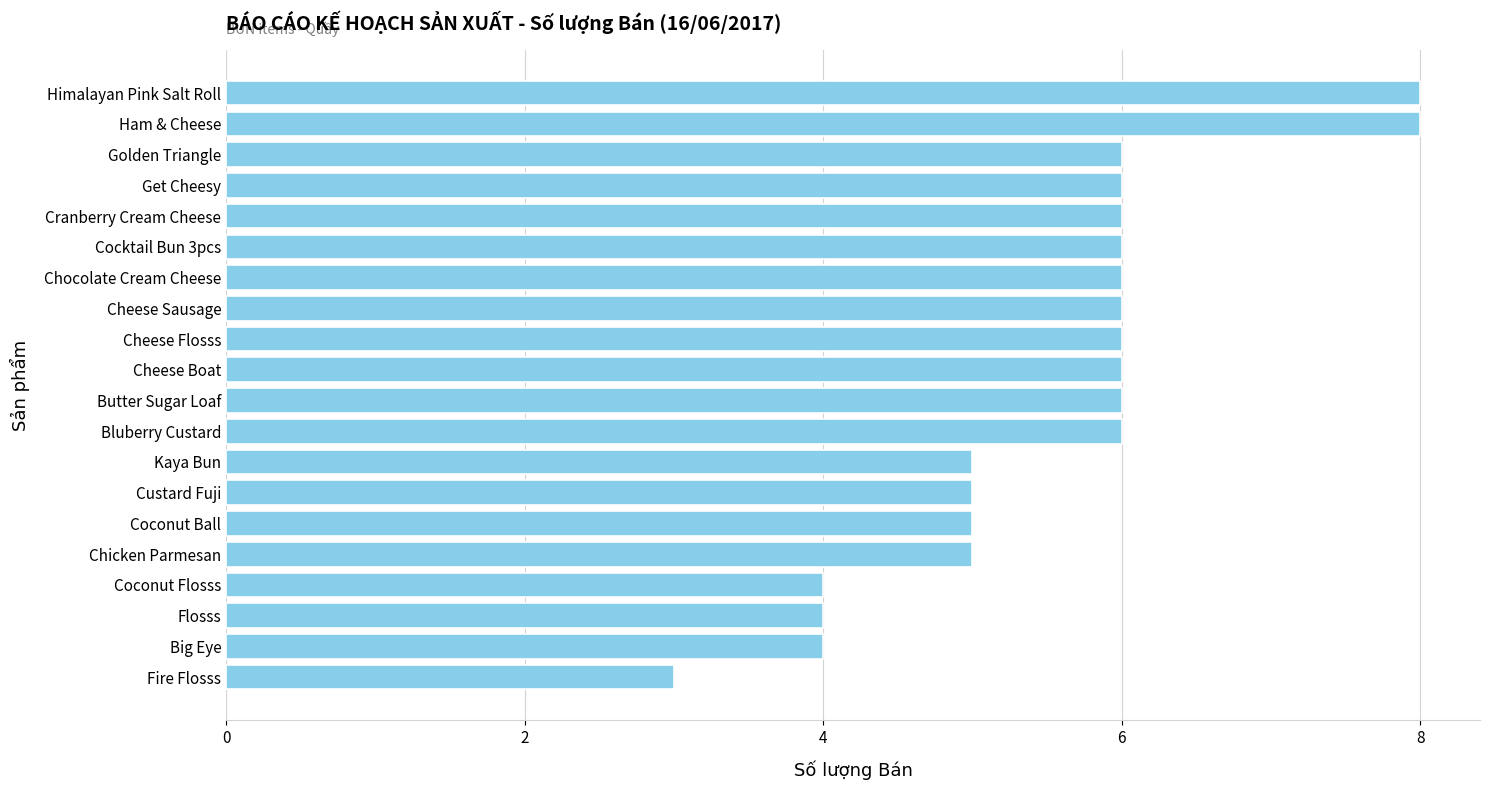

What is the difference between the second highest and minimum values?

5